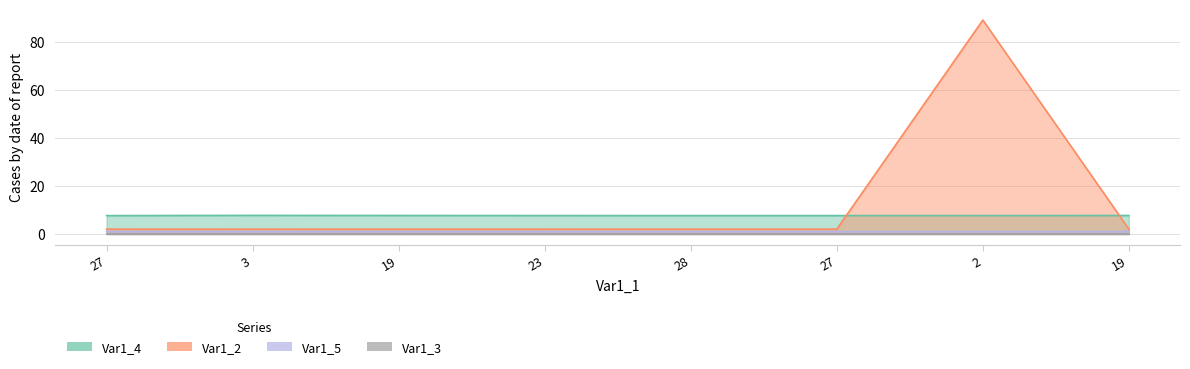

Rank the categories by Var1_3 value from lowest to highest.

27, 19, 23, 28, 27, 2, 19, 3